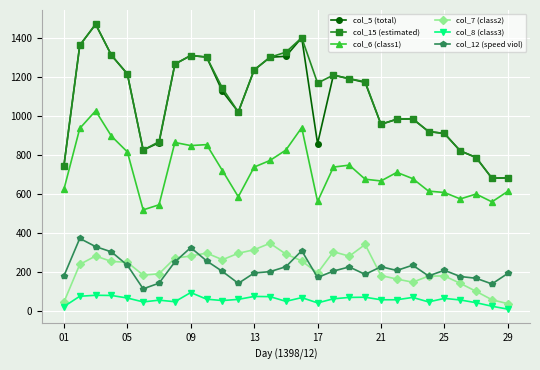

What is the difference between the maximum and minimum values in the col_8 (class3) series?

85